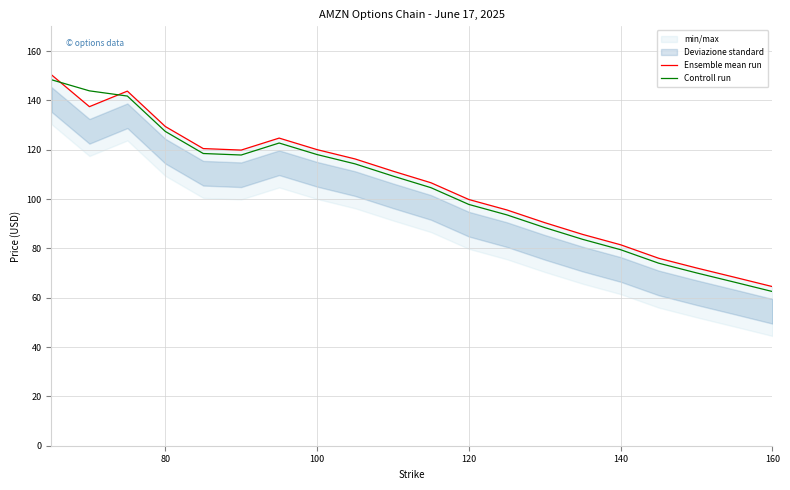

True or false: Controll run has a value of 137.8 at 140.

False